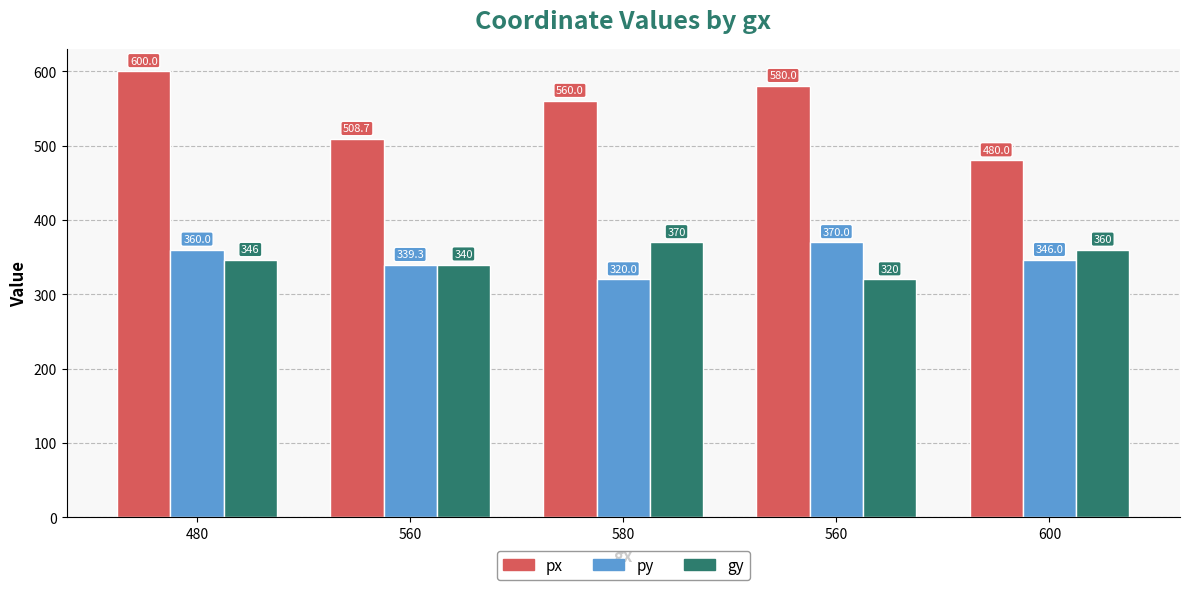

Rank the series by their maximum value, from lowest to highest.

py, gy, px